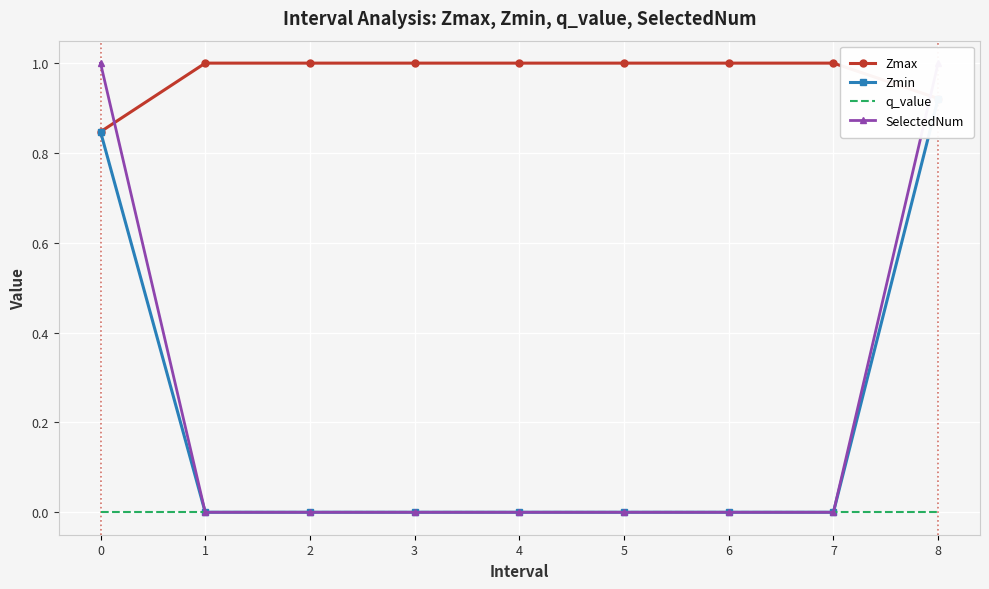

Reading left to right, list all the values displayed in this chart.

Zmax: 0.8	1.0	1.0	1.0	1.0	1.0	1.0	1.0	0.9
Zmin: 0.8	0.0	0.0	0.0	0.0	0.0	0.0	0.0	0.9
q_value: -0.0	0.0	0.0	0.0	0.0	0.0	0.0	0.0	-0.0
SelectedNum: 1.0	0.0	0.0	0.0	0.0	0.0	0.0	0.0	1.0